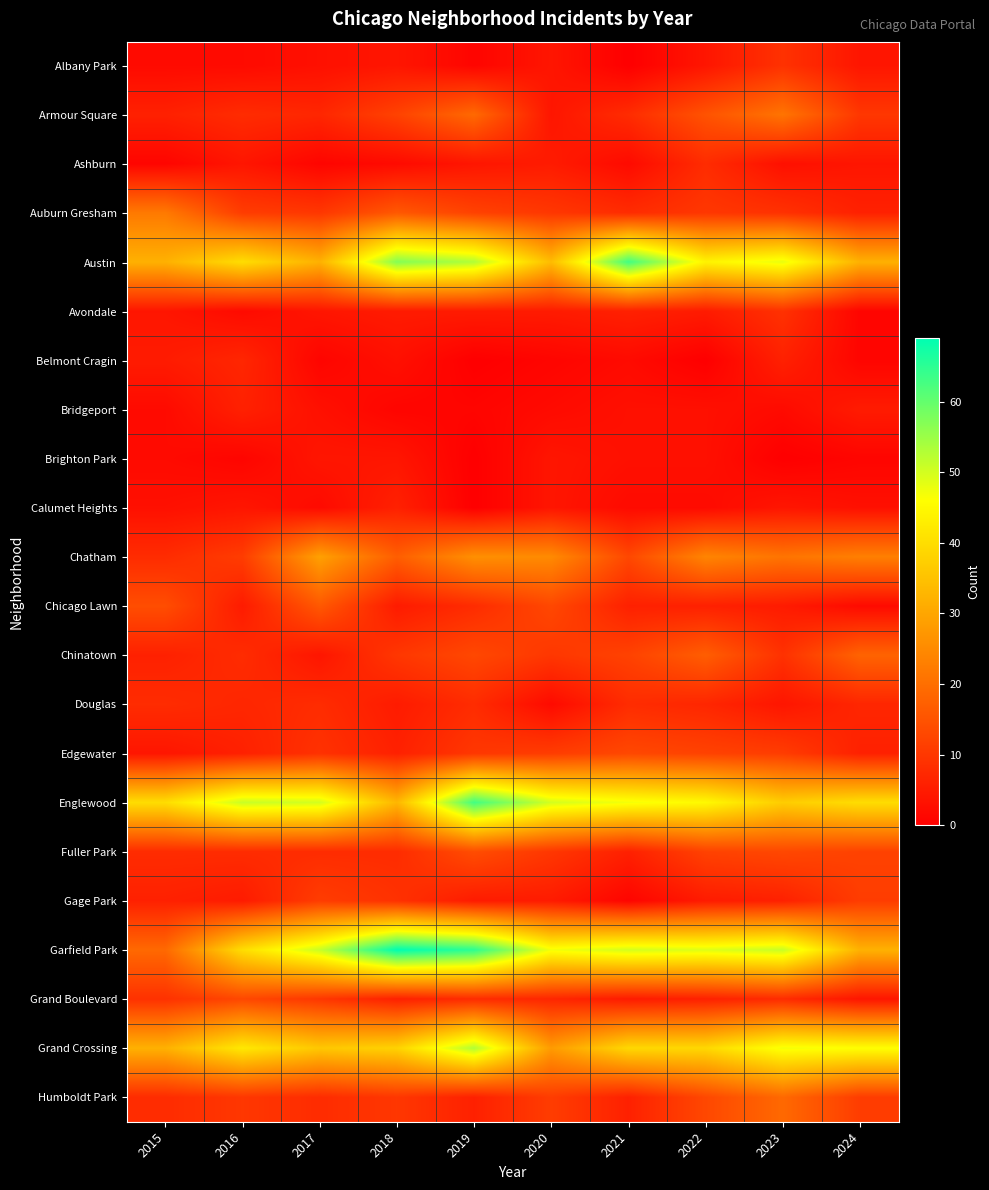

Which label corresponds to the largest value in the chart?

2018